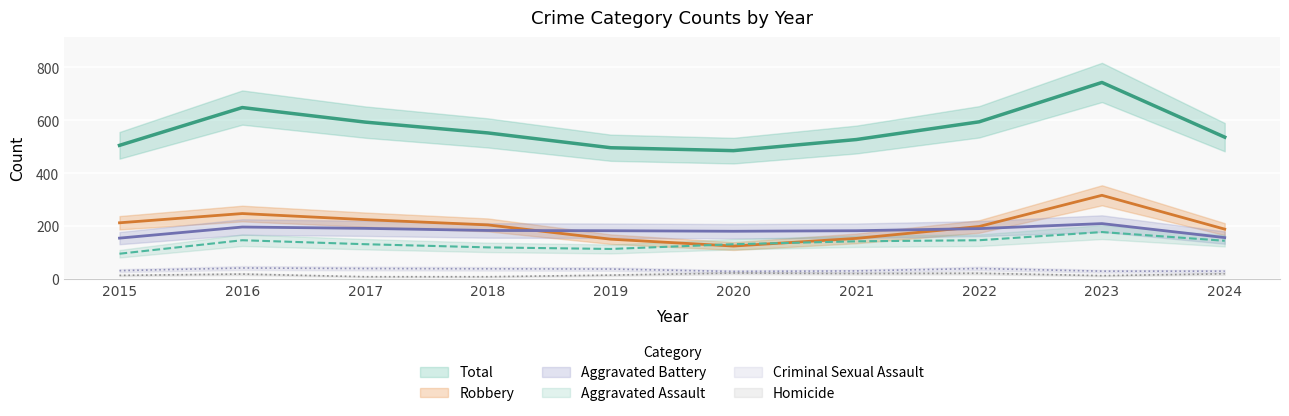

Between 2023 and 2016, which is larger?

2023